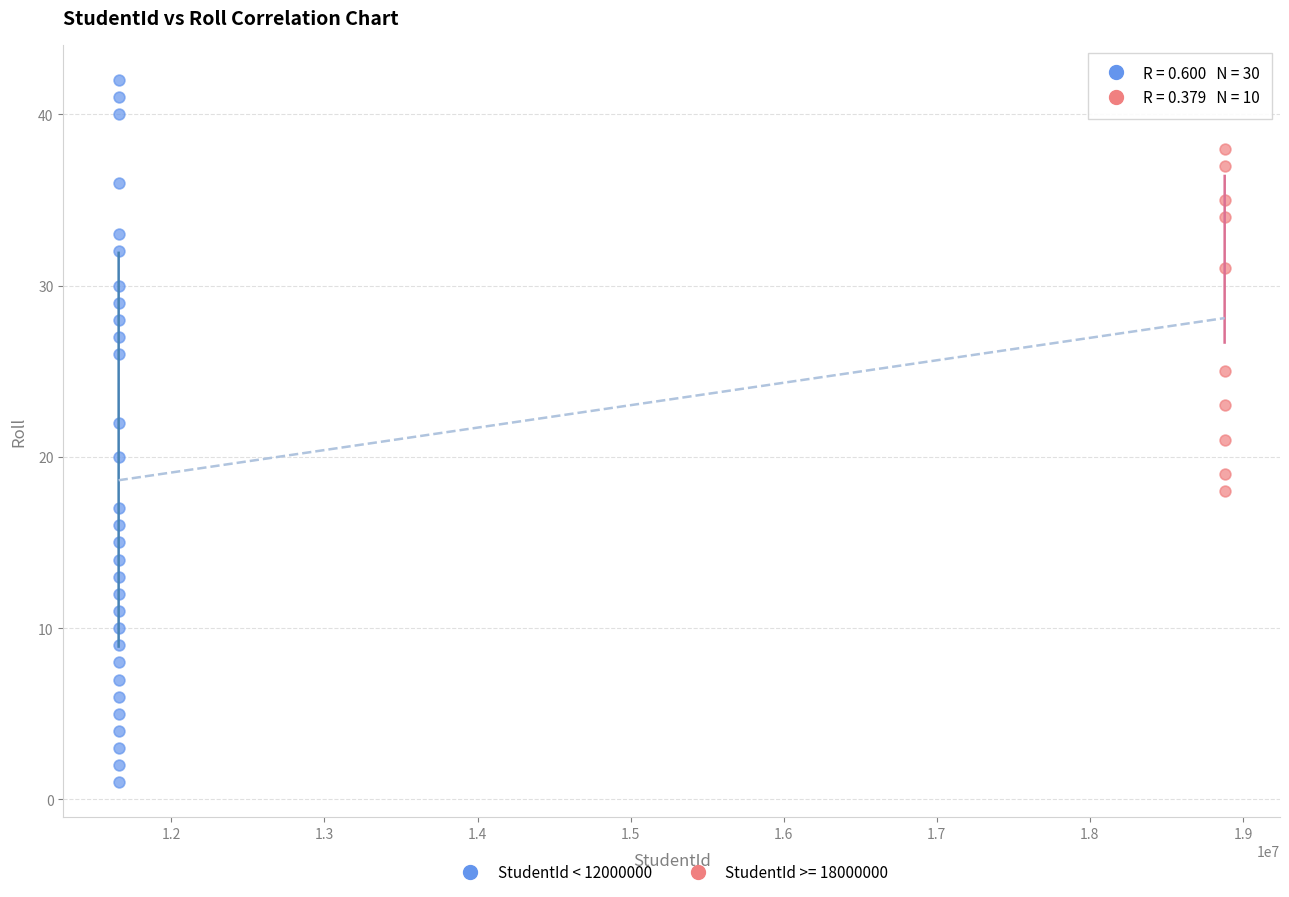

Which series has the widest spread of Y values?

StudentId < 12000000